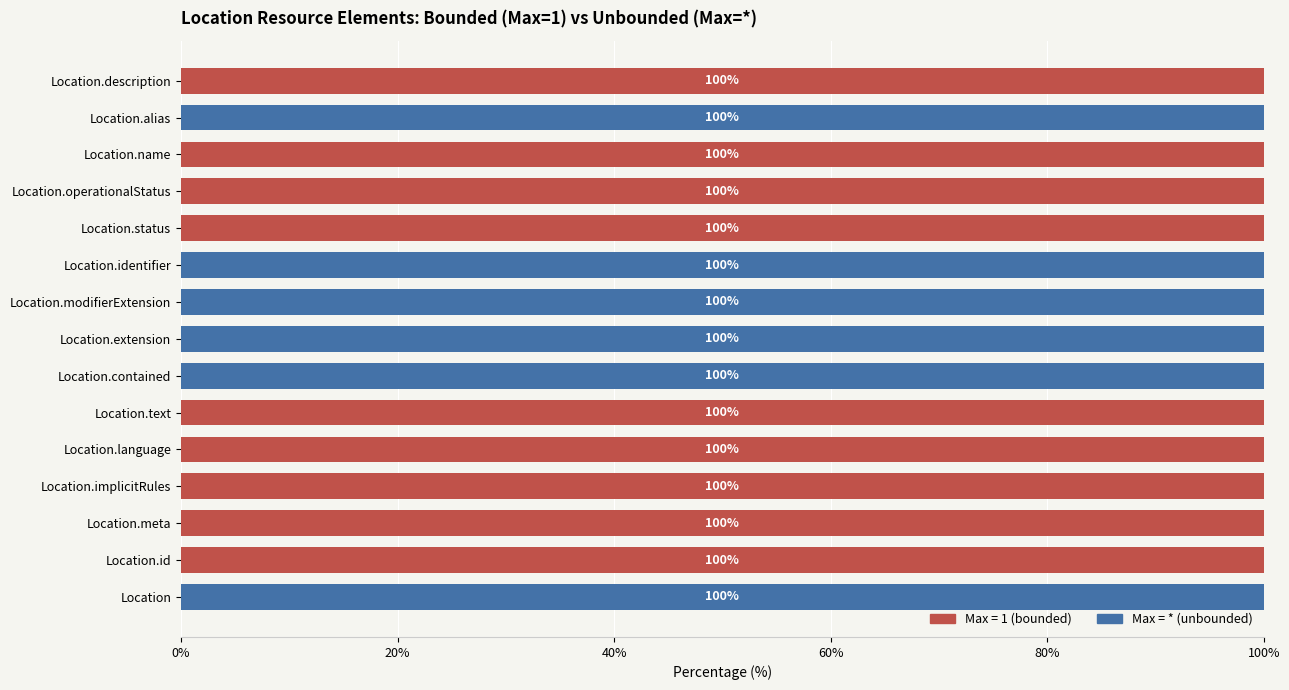

True or false: Max = 1 (bounded) has a value of 100 at Location.operationalStatus.

True